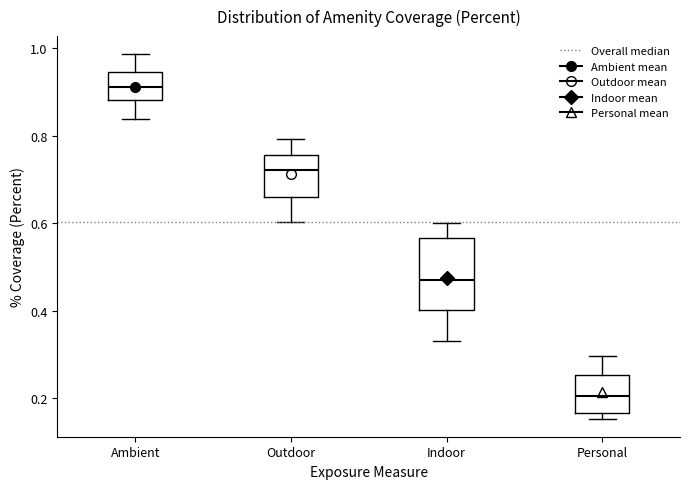

Reading left to right, transcribe this box plot: for each box, give where its median line is, the range the box spans, and where its two whiskers end, as read against the y-axis. The values are not printed on the chart, so give them approximately, as read against the axis.

Ambient: median 0.90, box 0.88 to 0.94, whiskers 0.84 to 0.98
Outdoor: median 0.72, box 0.66 to 0.76, whiskers 0.60 to 0.80
Indoor: median 0.48, box 0.40 to 0.56, whiskers 0.34 to 0.60
Personal: median 0.20, box 0.16 to 0.26, whiskers 0.16 (just below the box's lower edge) to 0.30